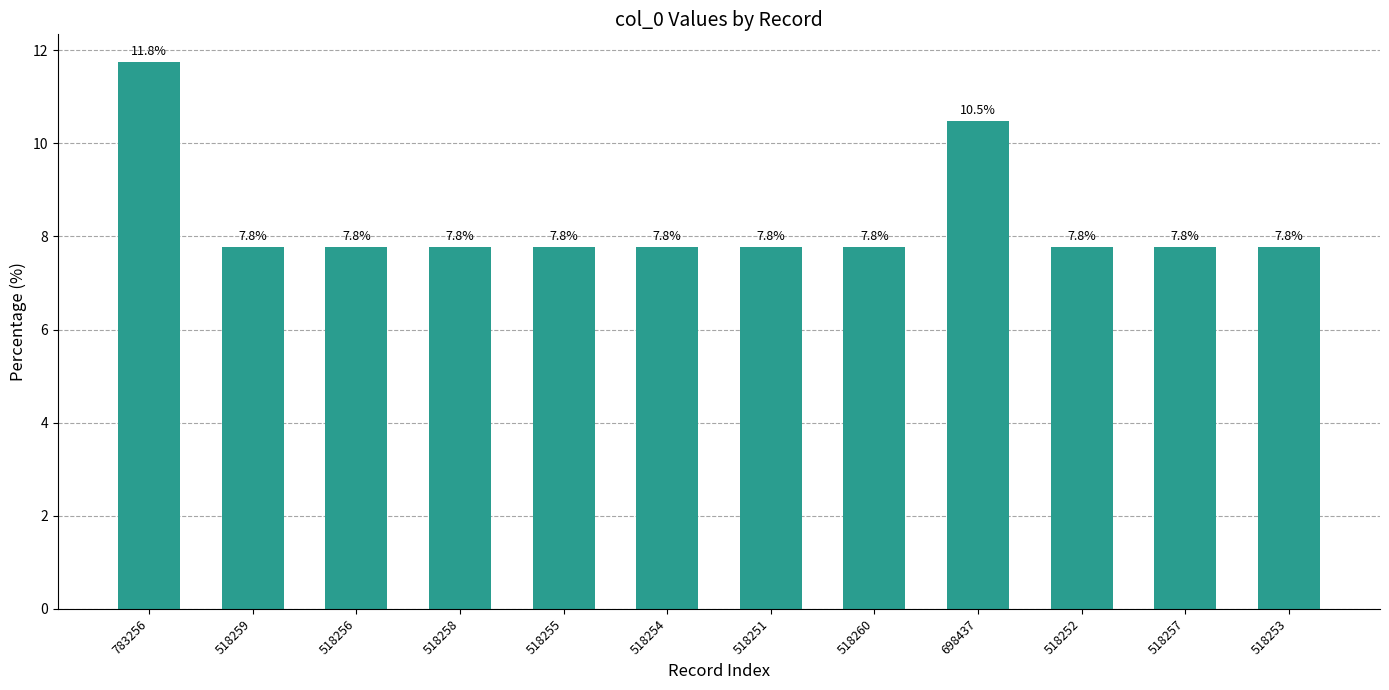

What is the value of the 10th bar from the left?

7.8